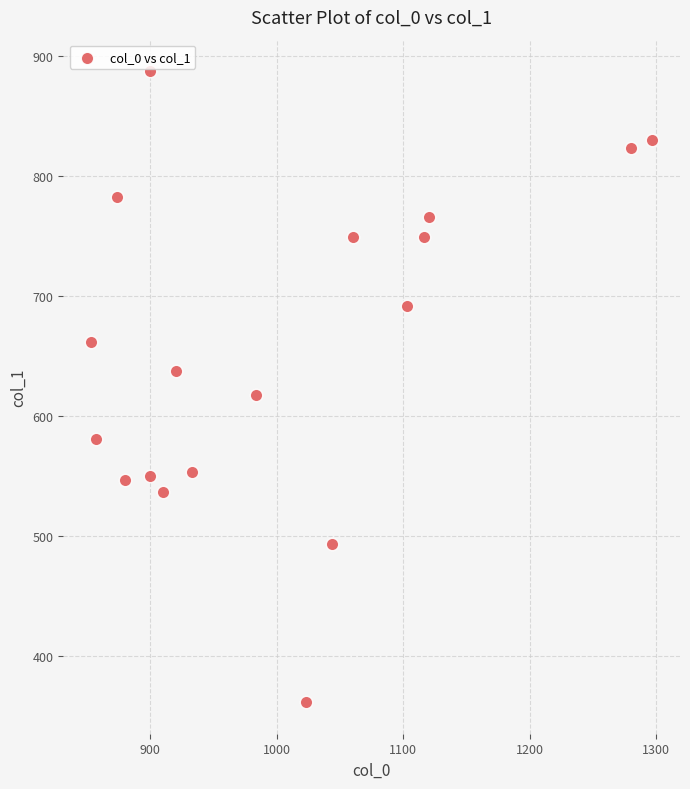

What Y value in the scatter plot is closest to 624?

617.6